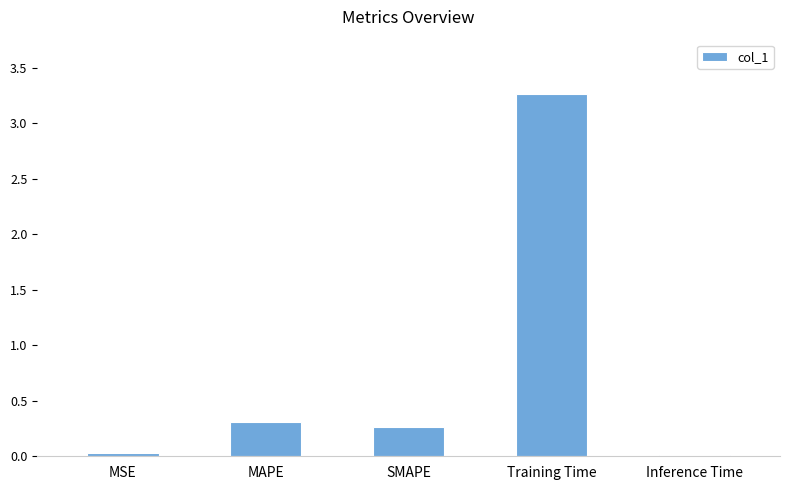

What is the average value?

0.8